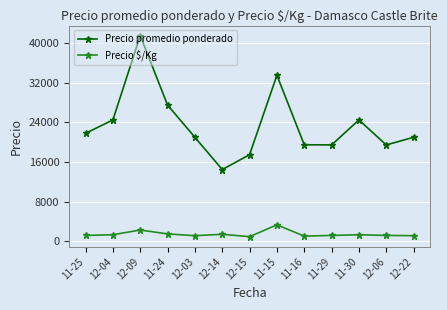

At how many categories does at least one series exceed 13939?

13